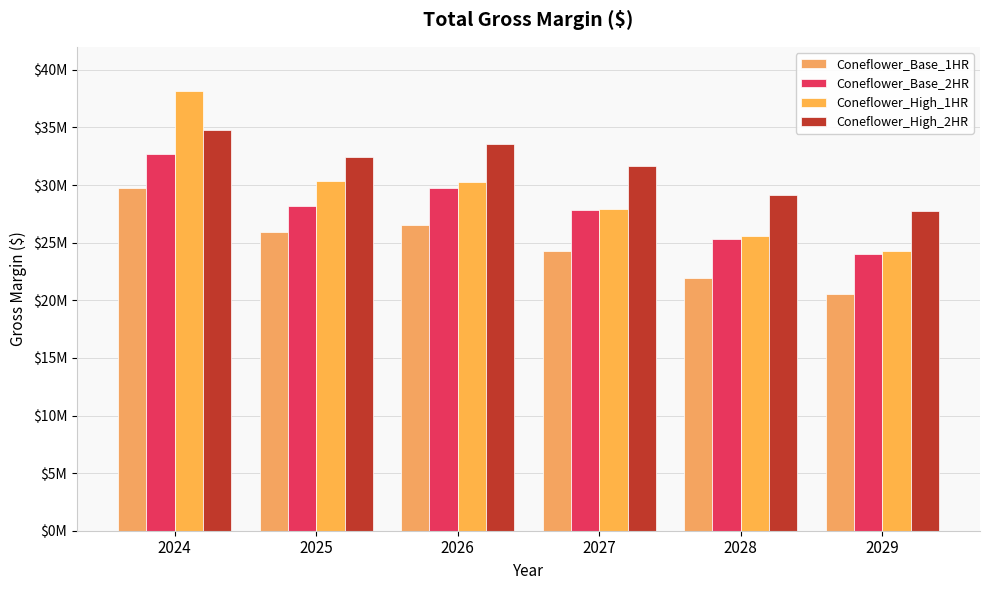

What is the difference between the maximum and minimum values in the Coneflower_Base_2HR series?

8759458.0